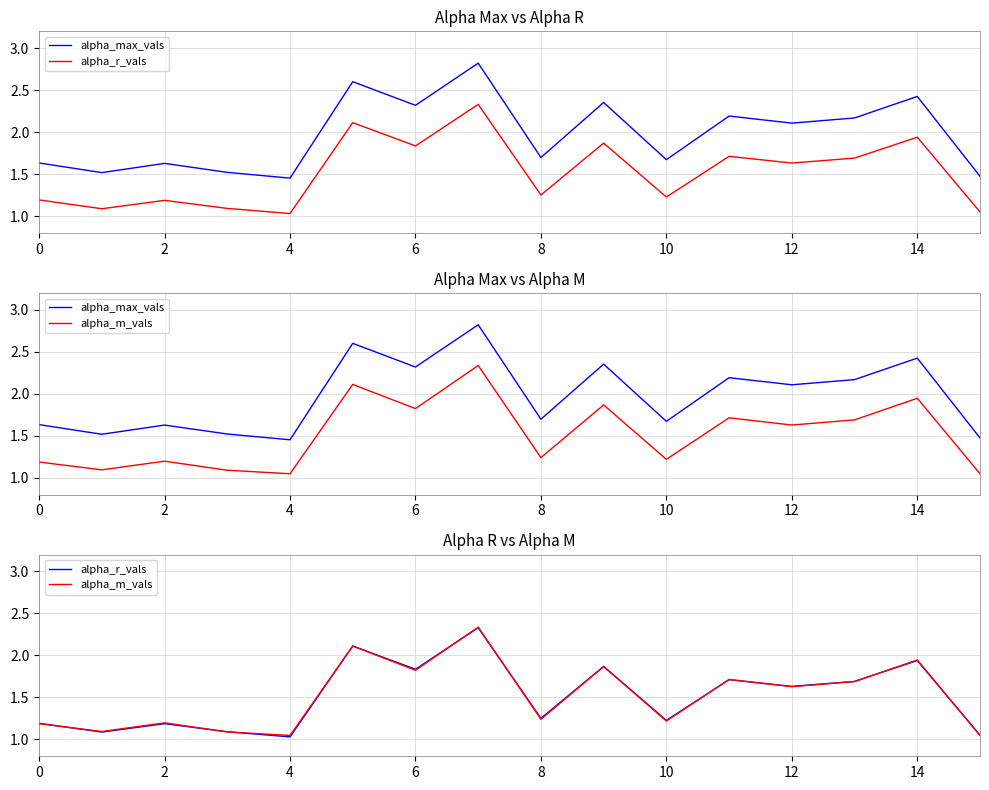

Rank the series at 14 from highest to lowest value.

alpha_max_vals, alpha_m_vals, alpha_r_vals